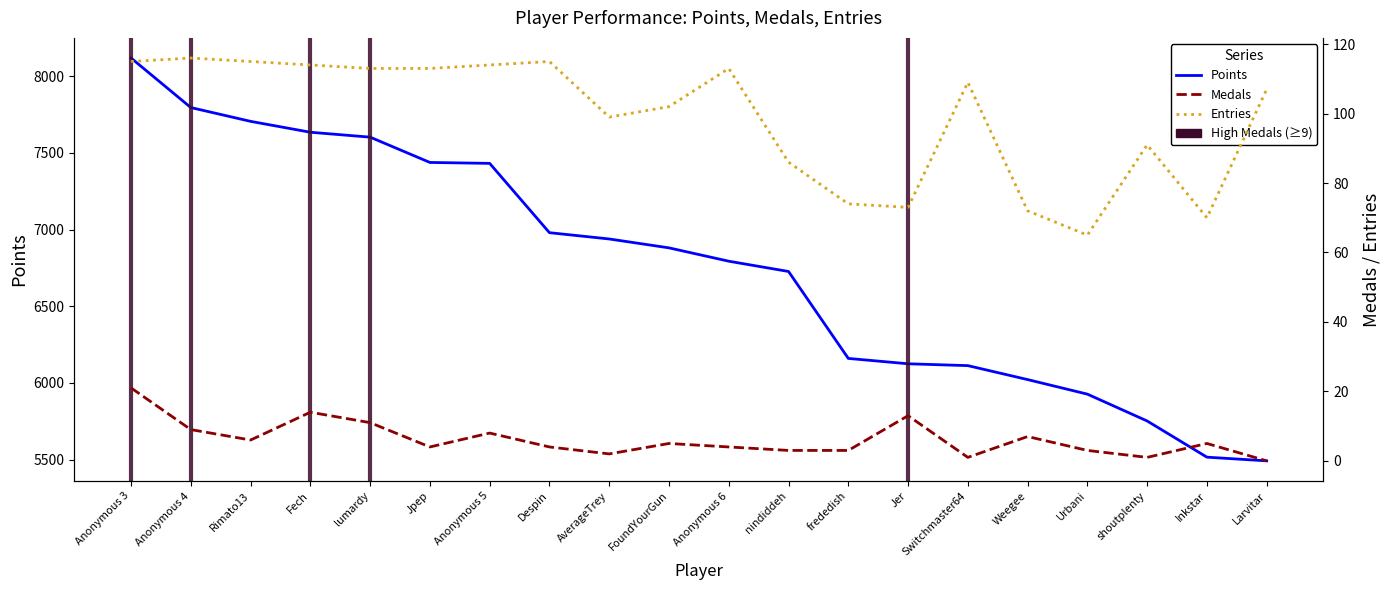

What is the value of the Entries point at the 5th from the left?

113